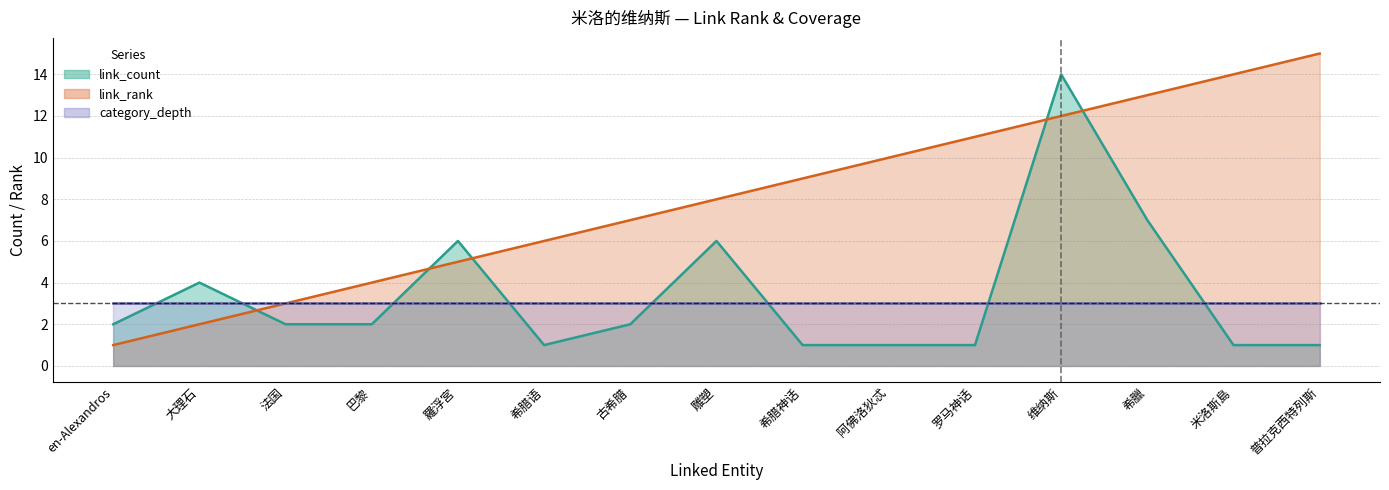

True or false: link_count has more than 0 interior local peaks.

True